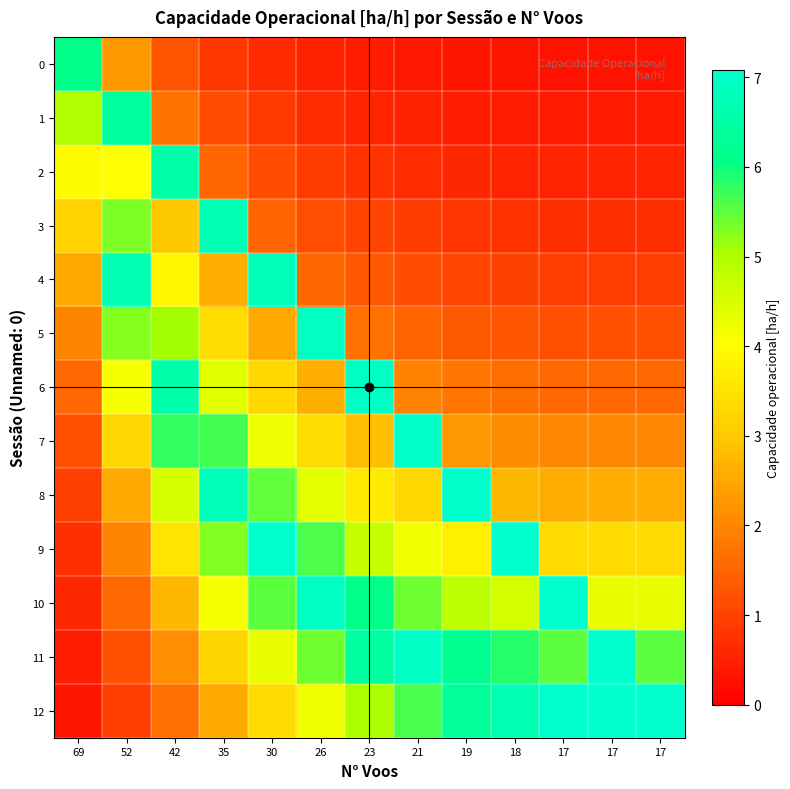

Reading right to left, list all the values displayed in this chart.

0: 17=0.3	17=0.3	17=0.3	18=0.3	19=0.3	21=0.4	23=0.4	26=0.5	30=0.6	35=0.9	42=1.3	52=2.3	69=6.1
1: 17=0.4	17=0.4	17=0.4	18=0.4	19=0.5	21=0.5	23=0.6	26=0.7	30=0.9	35=1.2	42=1.7	52=6.4	69=5.0
2: 17=0.5	17=0.5	17=0.5	18=0.6	19=0.6	21=0.7	23=0.8	26=0.9	30=1.1	35=1.5	42=6.6	52=4.1	69=4.0
3: 17=0.7	17=0.7	17=0.7	18=0.7	19=0.8	21=0.9	23=1.0	26=1.2	30=1.5	35=6.7	42=3.0	52=5.3	69=3.2
4: 17=0.9	17=0.9	17=0.9	18=1.0	19=1.0	21=1.2	23=1.3	26=1.5	30=6.8	35=2.6	42=3.9	52=6.7	69=2.5
5: 17=1.2	17=1.2	17=1.2	18=1.3	19=1.3	21=1.5	23=1.7	26=6.9	30=2.5	35=3.4	42=5.1	52=5.3	69=2.0
6: 17=1.6	17=1.6	17=1.6	18=1.6	19=1.7	21=2.0	23=7.0	26=2.6	30=3.3	35=4.4	42=6.6	52=4.1	69=1.6
7: 17=2.0	17=2.0	17=2.0	18=2.1	19=2.3	21=7.0	23=2.8	26=3.4	30=4.2	35=5.7	42=5.8	52=3.2	69=1.2
8: 17=2.6	17=2.6	17=2.6	18=2.7	19=7.0	21=3.3	23=3.7	26=4.4	30=5.5	35=6.8	42=4.5	52=2.5	69=1.0
9: 17=3.3	17=3.3	17=3.3	18=7.1	19=3.7	21=4.2	23=4.7	26=5.6	30=7.1	35=5.3	42=3.5	52=2.0	69=0.7
10: 17=4.3	17=4.3	17=7.1	18=4.6	19=4.8	21=5.4	23=6.1	26=6.9	30=5.5	35=4.1	42=2.8	52=1.6	69=0.6
11: 17=5.5	17=7.1	17=5.5	18=5.8	19=6.2	21=7.0	23=6.4	26=5.4	30=4.3	35=3.2	42=2.2	52=1.2	69=0.5
12: 17=7.1	17=7.1	17=7.1	18=6.7	19=6.3	21=5.6	23=5.0	26=4.2	30=3.3	35=2.5	42=1.7	52=0.9	69=0.4